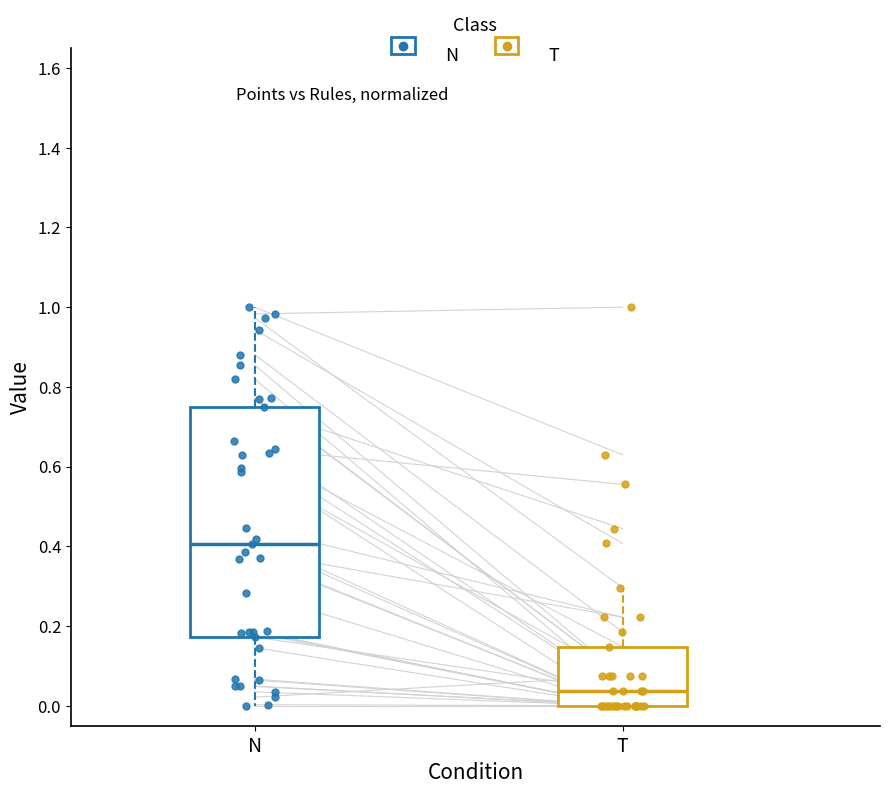

Where does the median line of the box for N sit on the y-axis? The values are not printed on the chart, so give them approximately, as read against the axis.

0.40